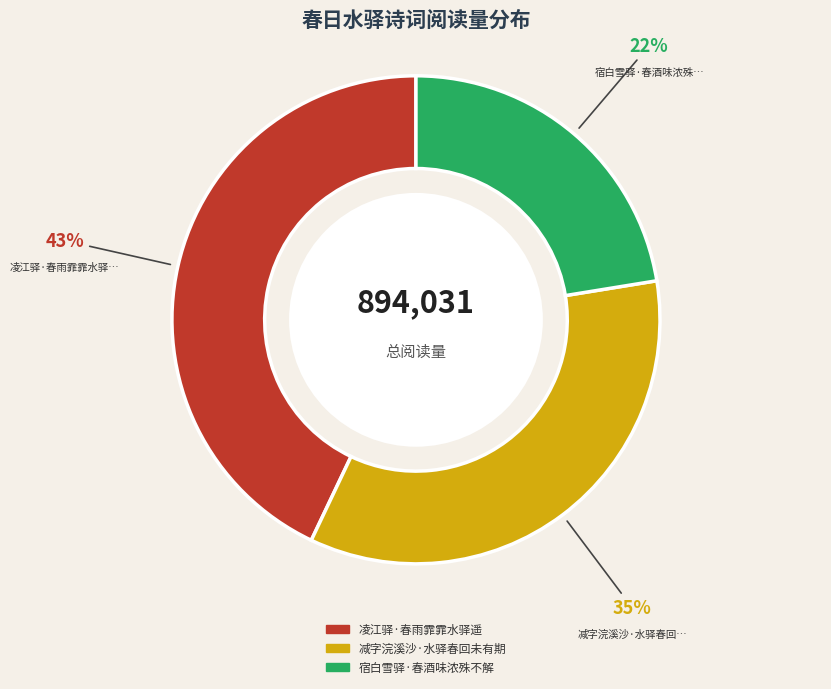

Is 凌江驿·春雨霏霏水驿遥 the majority of the pie?

No